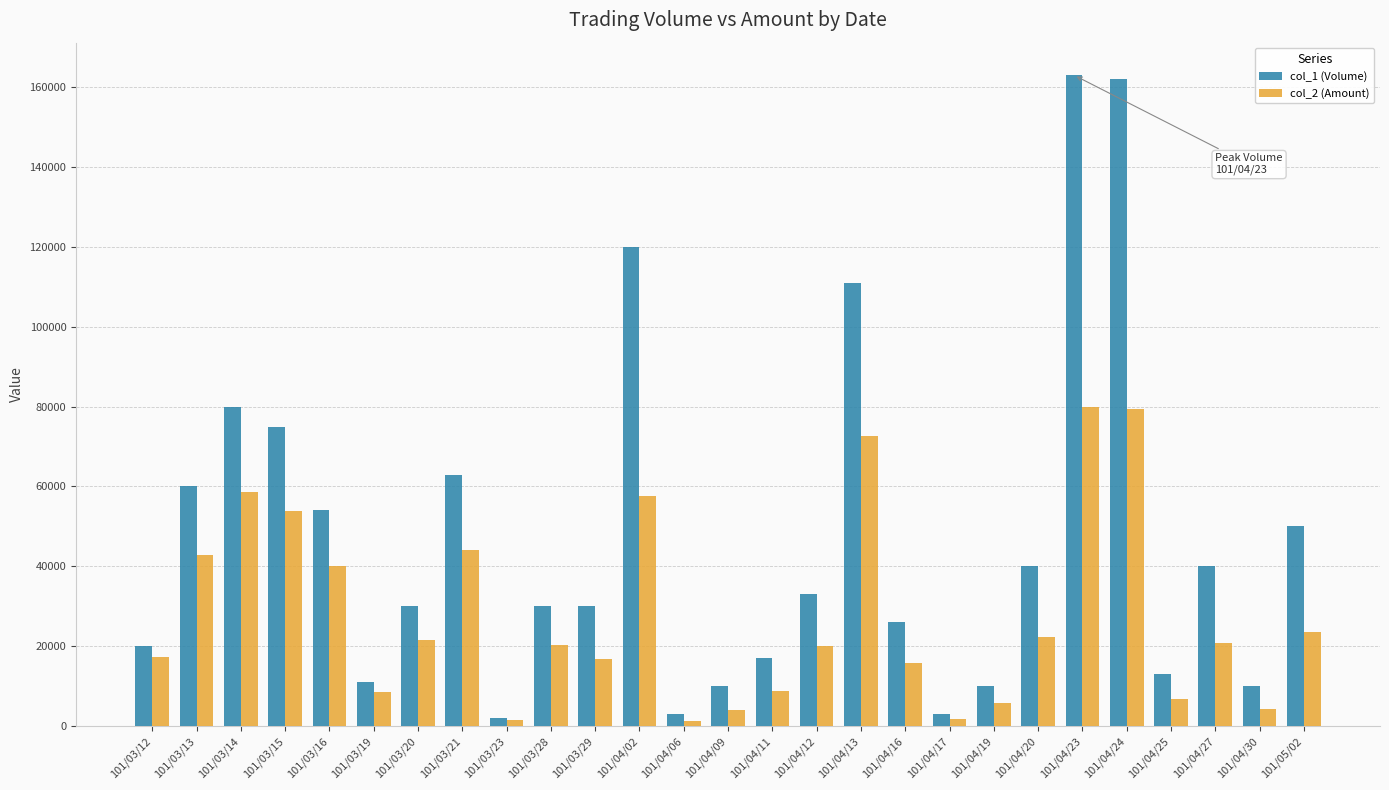

The value of col_2 (Amount) at 101/03/16 is 40140. True or false?

True